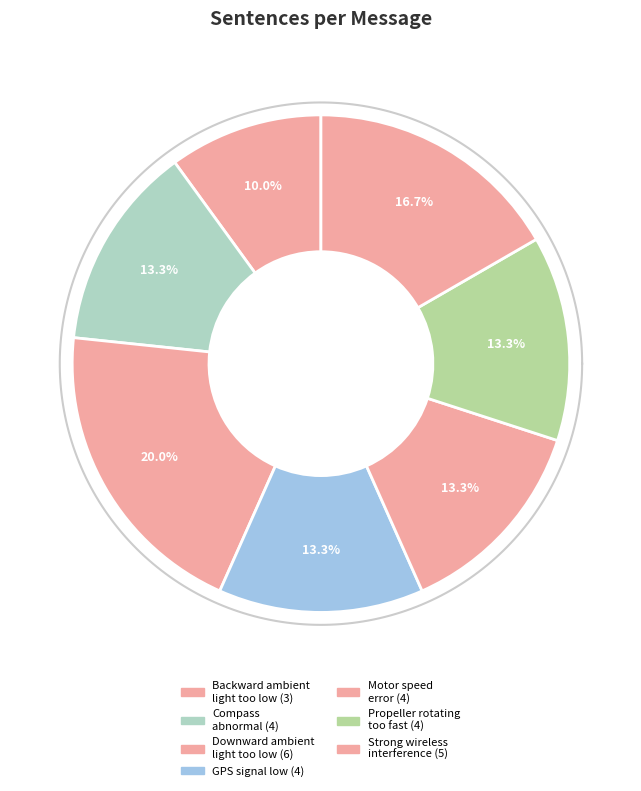

Count the number of slices in the pie.

7